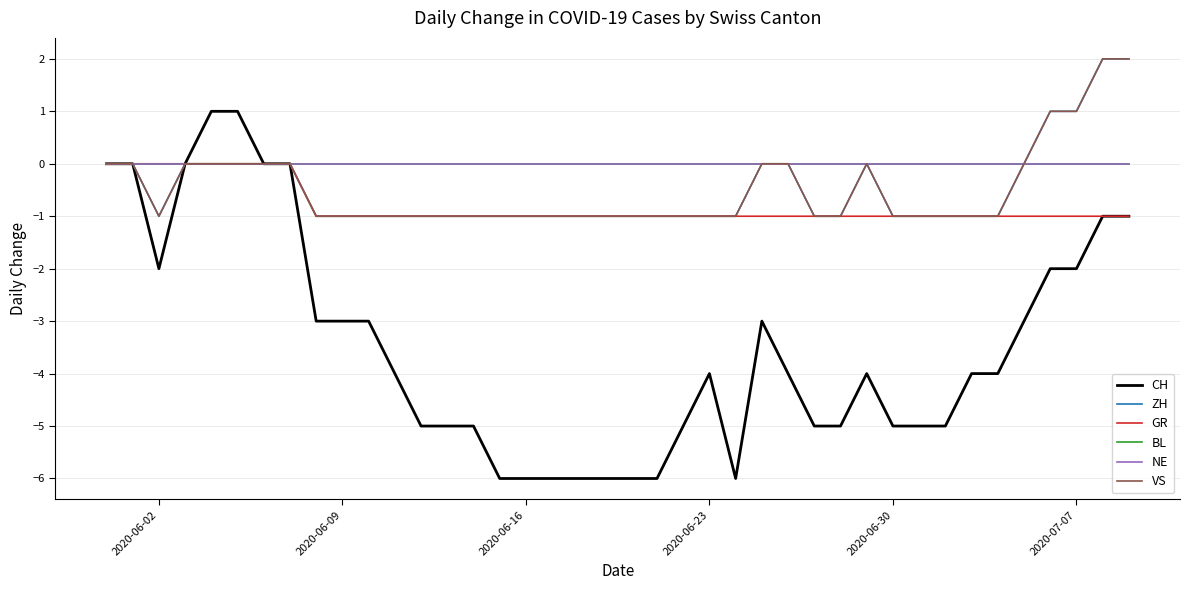

What is the average value of the GR series?

-1